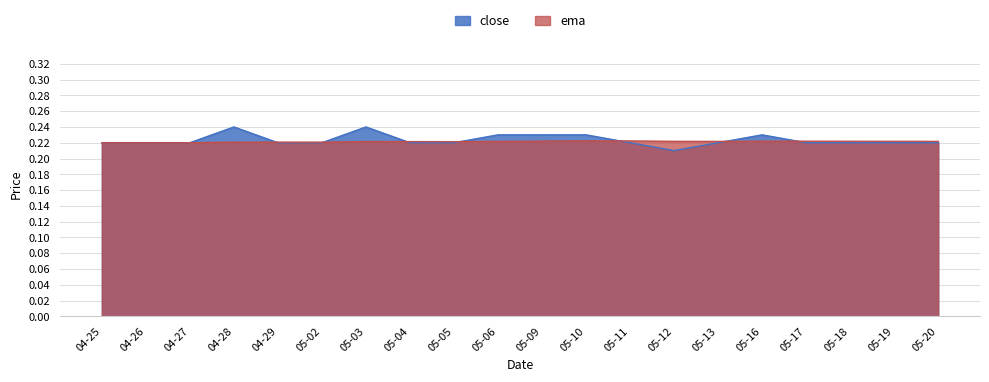

Where is close nearest to the value 0?

05-12